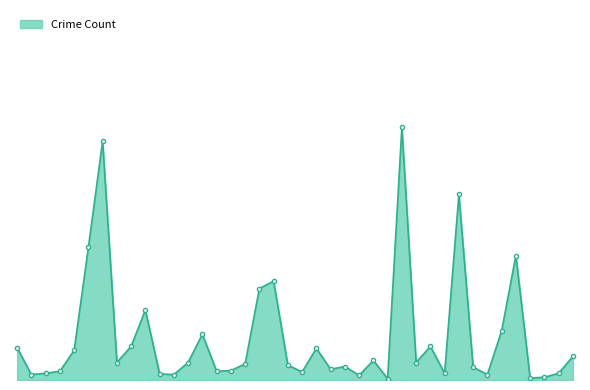

Is this an area chart (filled region under the line)?

Yes